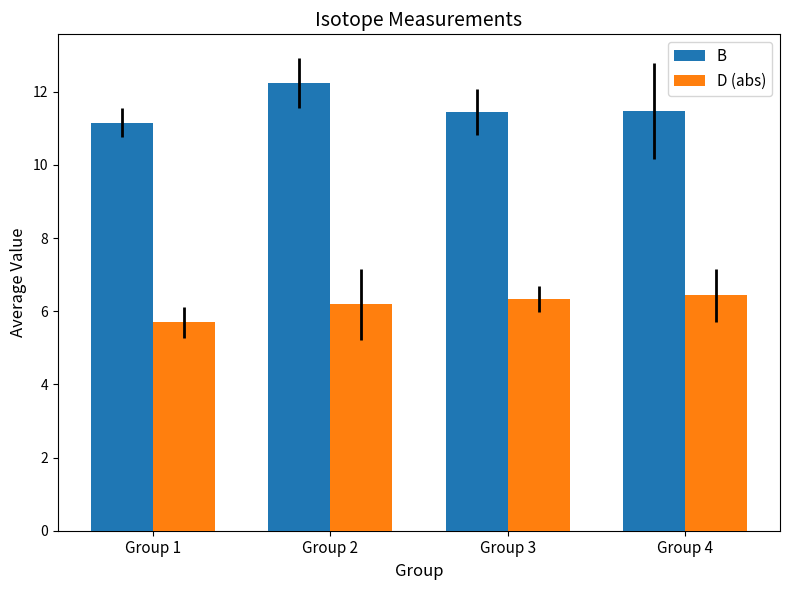

Rank the series by their average value, from highest to lowest.

B, D (abs)